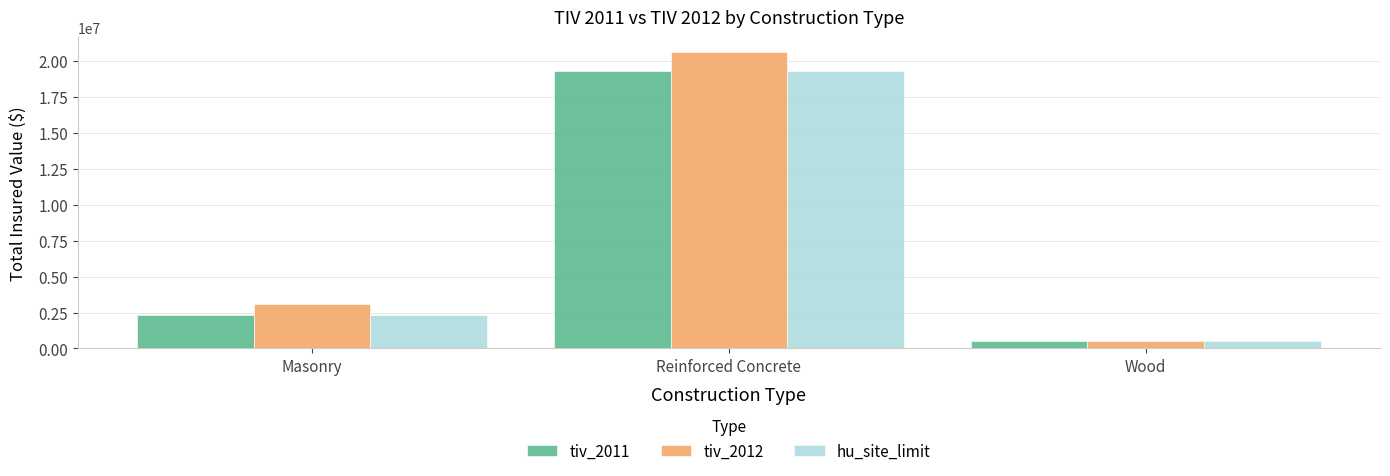

What value does the tiv_2012 series have at Reinforced Concrete?

20610000.0